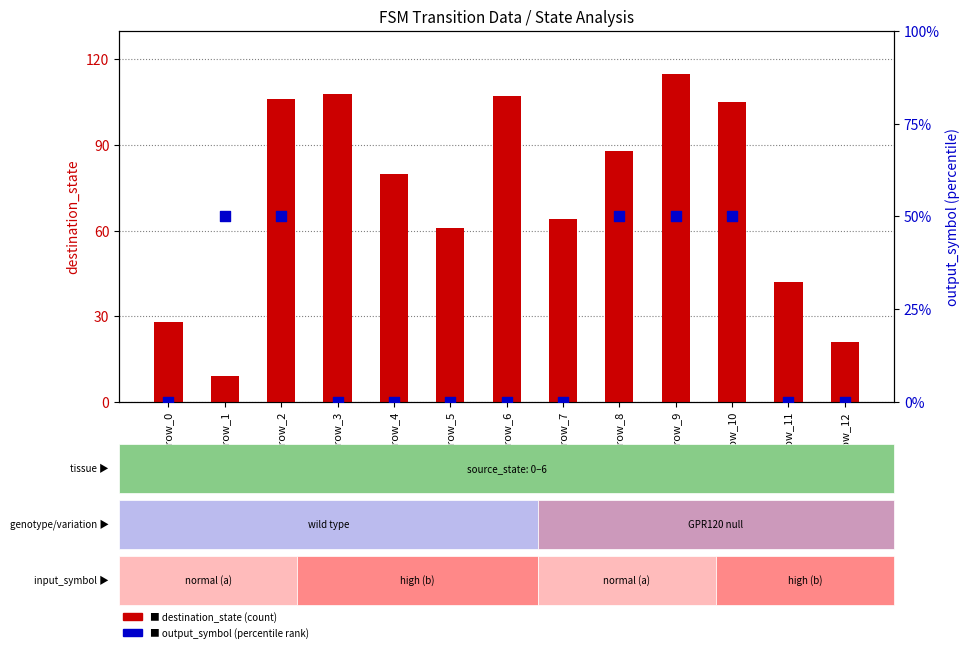

At how many categories does at least one series exceed 1?

13